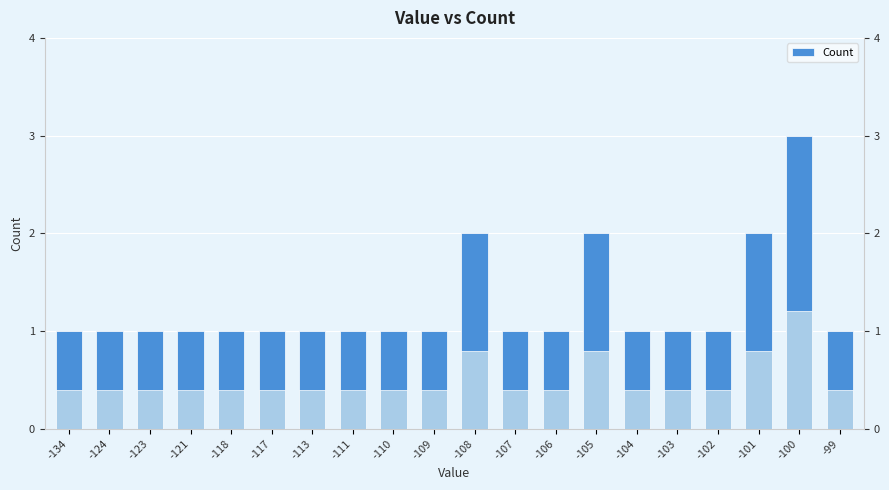

Is it true that the value at -103 is 1?

True